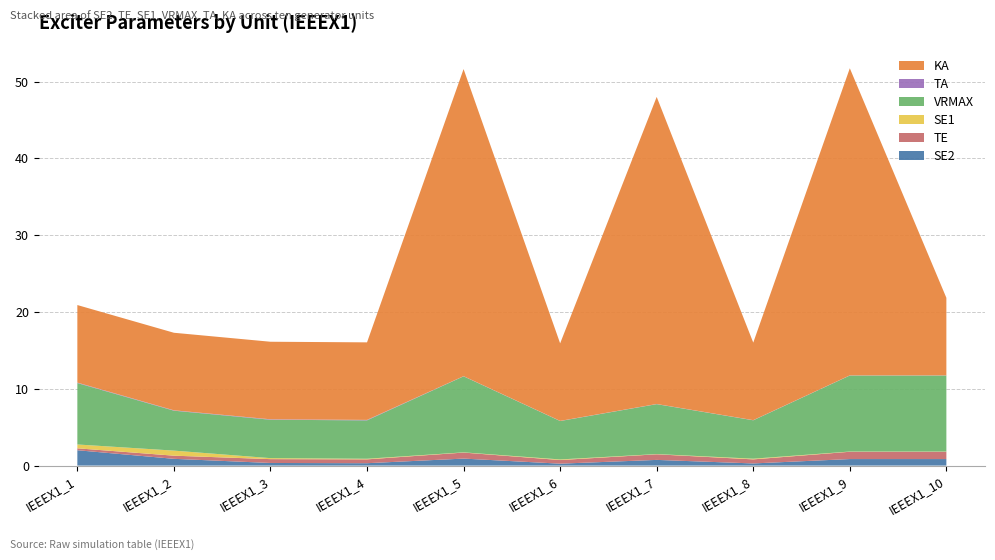

Reading left to right, transcribe all the data shown in this chart.

SE2: IEEEX1_1=2.0	IEEEX1_2=0.9	IEEEX1_3=0.3	IEEEX1_4=0.3	IEEEX1_5=0.9	IEEEX1_6=0.2	IEEEX1_7=0.7	IEEEX1_8=0.3	IEEEX1_9=0.8	IEEEX1_10=0.8
TE: IEEEX1_1=0.2	IEEEX1_2=0.4	IEEEX1_3=0.5	IEEEX1_4=0.5	IEEEX1_5=0.8	IEEEX1_6=0.5	IEEEX1_7=0.7	IEEEX1_8=0.5	IEEEX1_9=0.9	IEEEX1_10=0.9
SE1: IEEEX1_1=0.5	IEEEX1_2=0.7	IEEEX1_3=0.1	IEEEX1_4=0.1	IEEEX1_5=0.0	IEEEX1_6=0.1	IEEEX1_7=0.0	IEEEX1_8=0.1	IEEEX1_9=0.0	IEEEX1_10=0.0
VRMAX: IEEEX1_1=8.0	IEEEX1_2=5.2	IEEEX1_3=5.0	IEEEX1_4=5.0	IEEEX1_5=9.9	IEEEX1_6=5.0	IEEEX1_7=6.5	IEEEX1_8=5.0	IEEEX1_9=9.9	IEEEX1_10=9.9
TA: IEEEX1_1=0.1	IEEEX1_2=0.1	IEEEX1_3=0.1	IEEEX1_4=0.1	IEEEX1_5=0.0	IEEEX1_6=0.0	IEEEX1_7=0.0	IEEEX1_8=0.0	IEEEX1_9=0.0	IEEEX1_10=0.0
KA: IEEEX1_1=10.1	IEEEX1_2=10.1	IEEEX1_3=10.1	IEEEX1_4=10.1	IEEEX1_5=40.0	IEEEX1_6=10.1	IEEEX1_7=40.0	IEEEX1_8=10.1	IEEEX1_9=40.0	IEEEX1_10=10.1